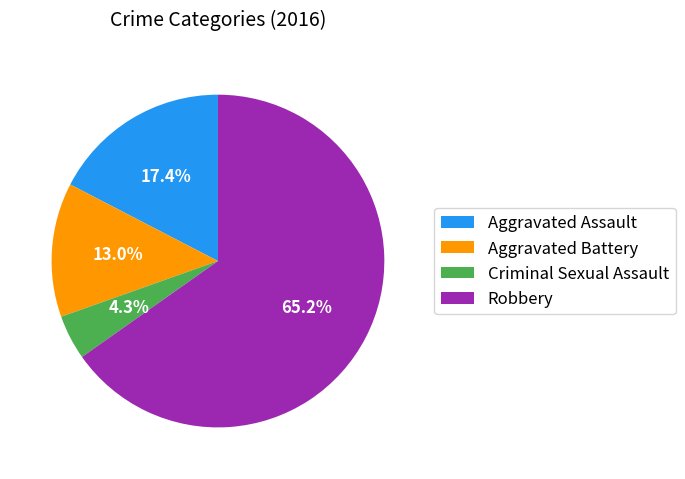

To the nearest percent, what is the combined percentage of Criminal Sexual Assault and Aggravated Battery?

17%